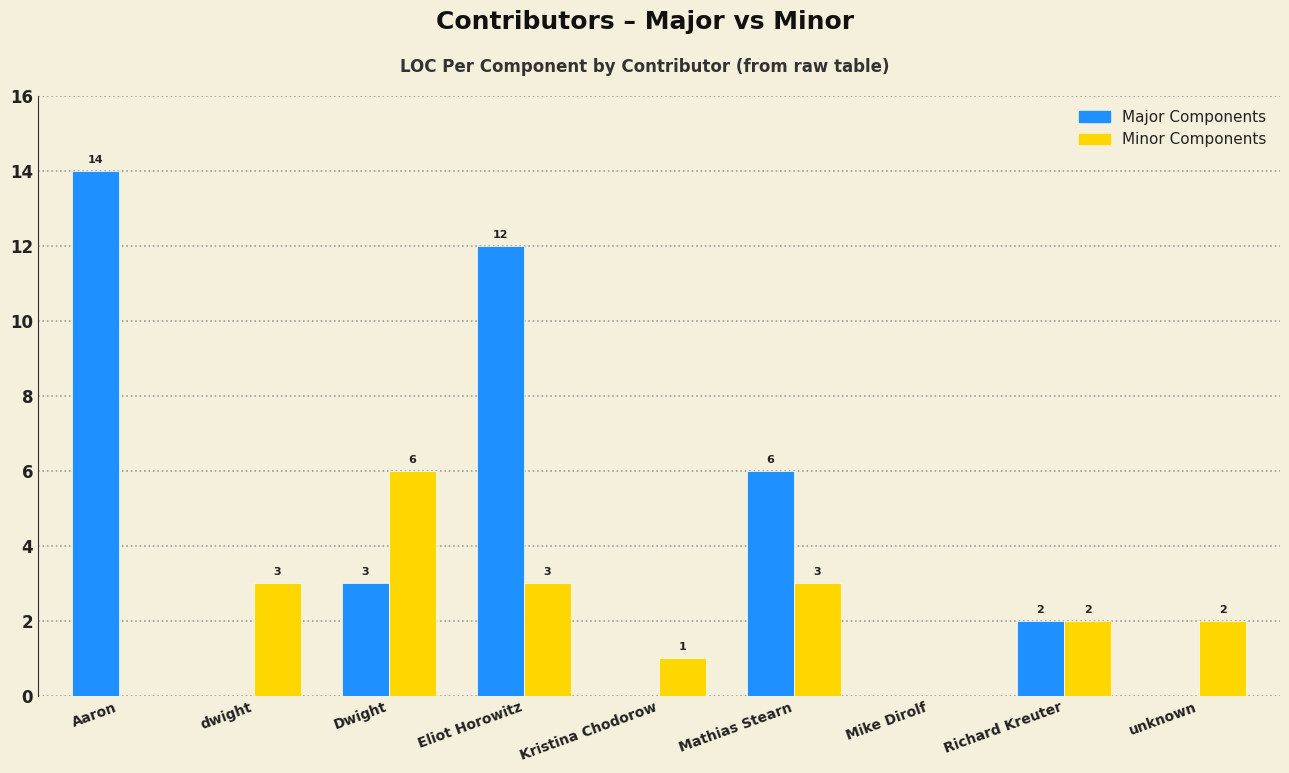

Reading left to right, extract all data points from this chart.

Major Components: Aaron=14	dwight=0	Dwight=3	Eliot Horowitz=12	Kristina Chodorow=0	Mathias Stearn=6	Mike Dirolf=0	Richard Kreuter=2	unknown=0
Minor Components: Aaron=0	dwight=3	Dwight=6	Eliot Horowitz=3	Kristina Chodorow=1	Mathias Stearn=3	Mike Dirolf=0	Richard Kreuter=2	unknown=2